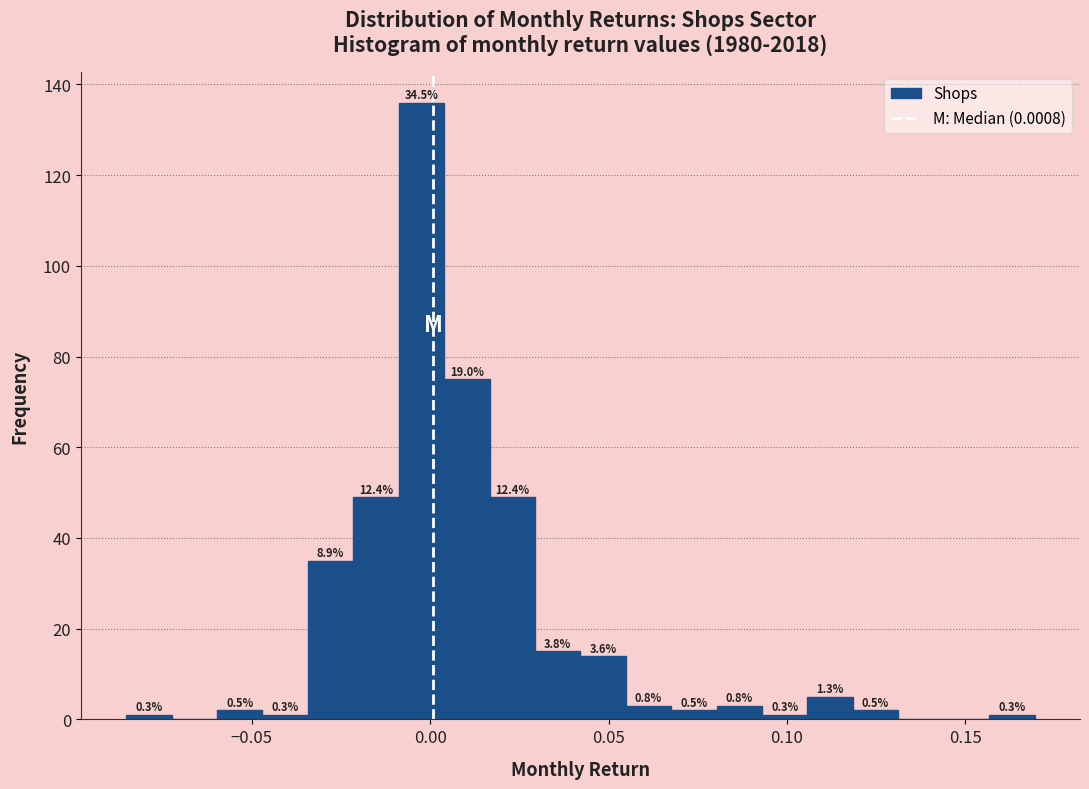

Around what value on the x-axis is the tallest bar? Give the approximate position of its centre, as read against the axis.

0.000